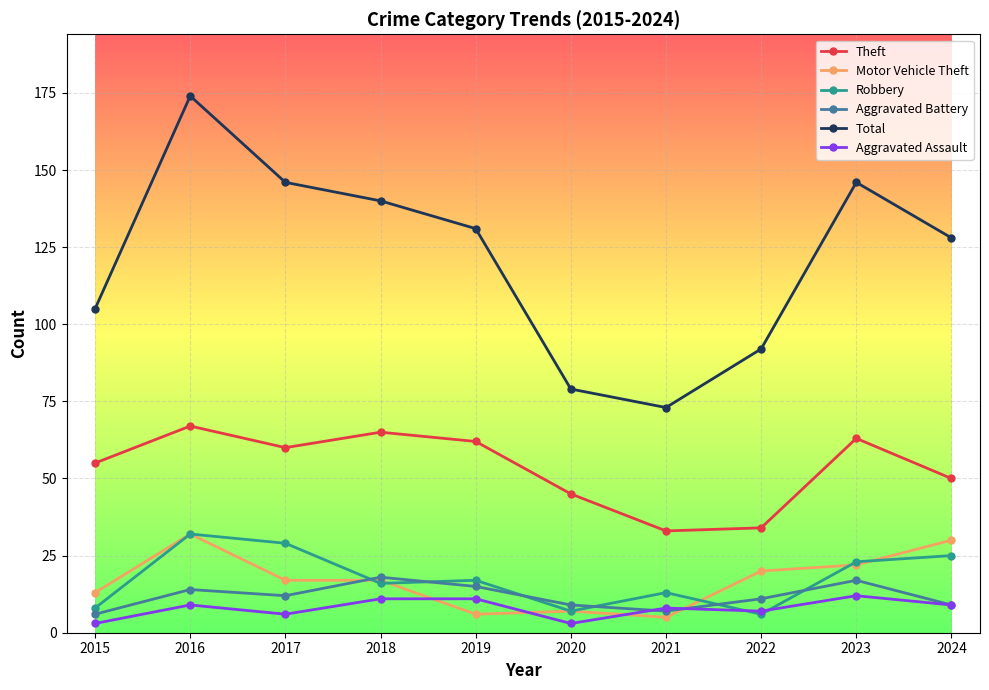

How many lines are shown in the chart?

6